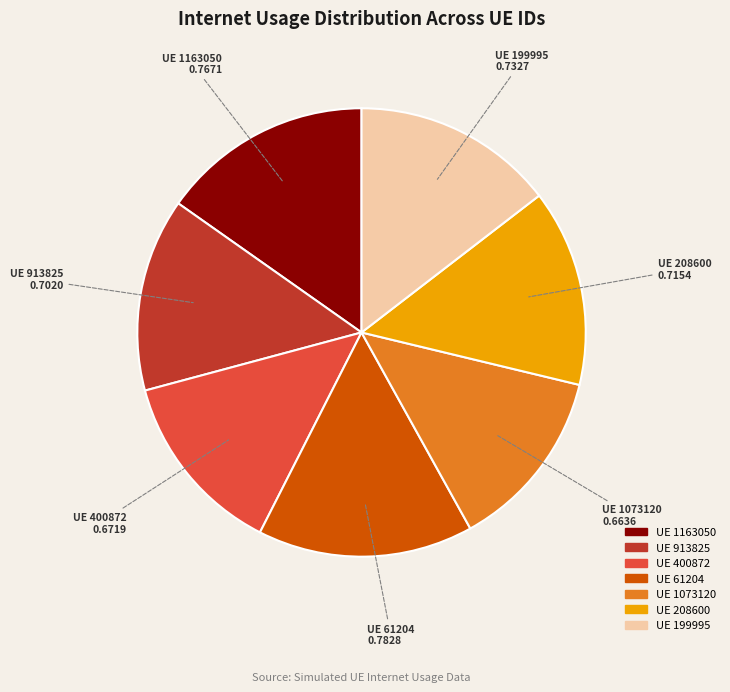

Combined, do UE 1163050 and UE 913825 account for over 50%?

No